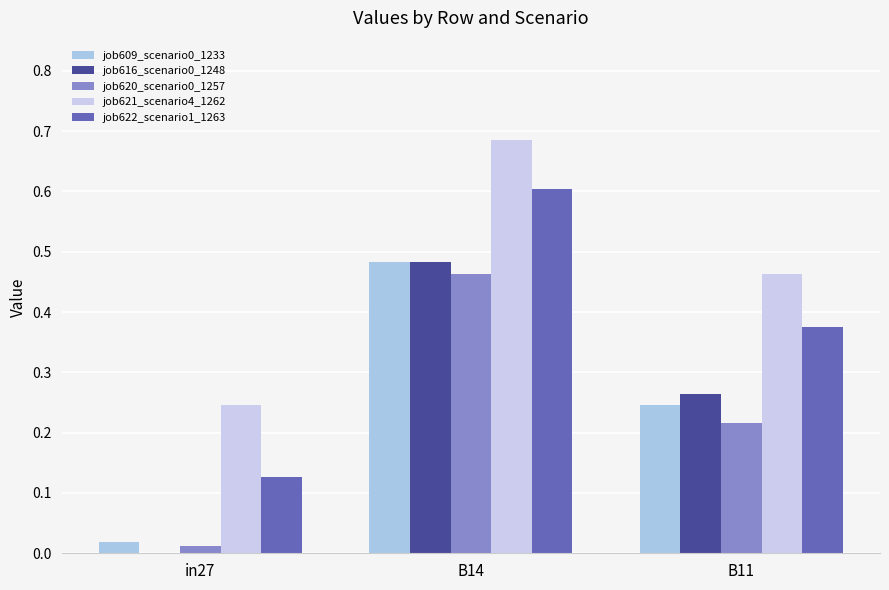

What is the average value of the job622_scenario1_1263 series?

0.4